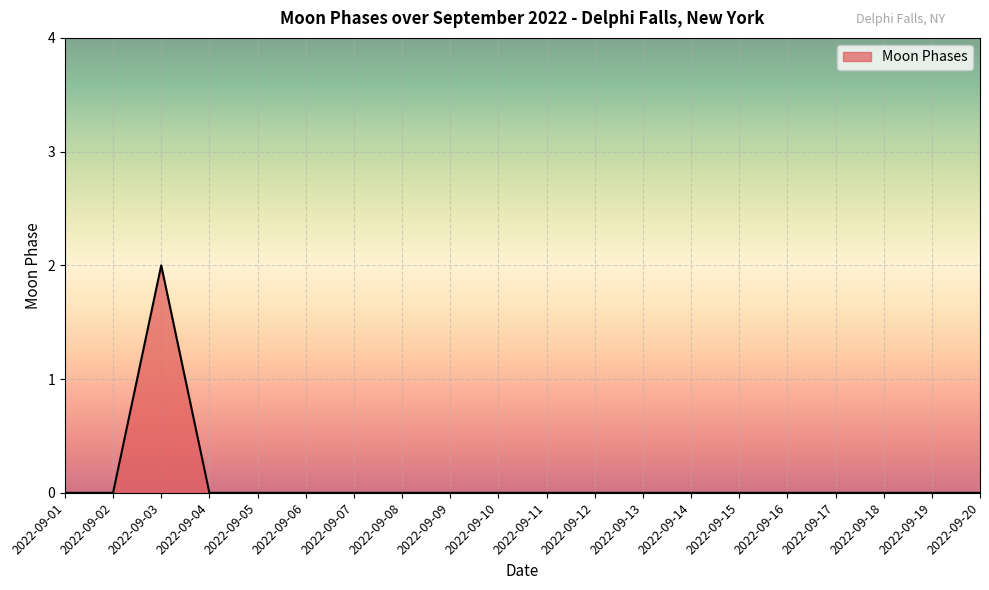

Is it true that the value at 2022-09-17 is -1?

False